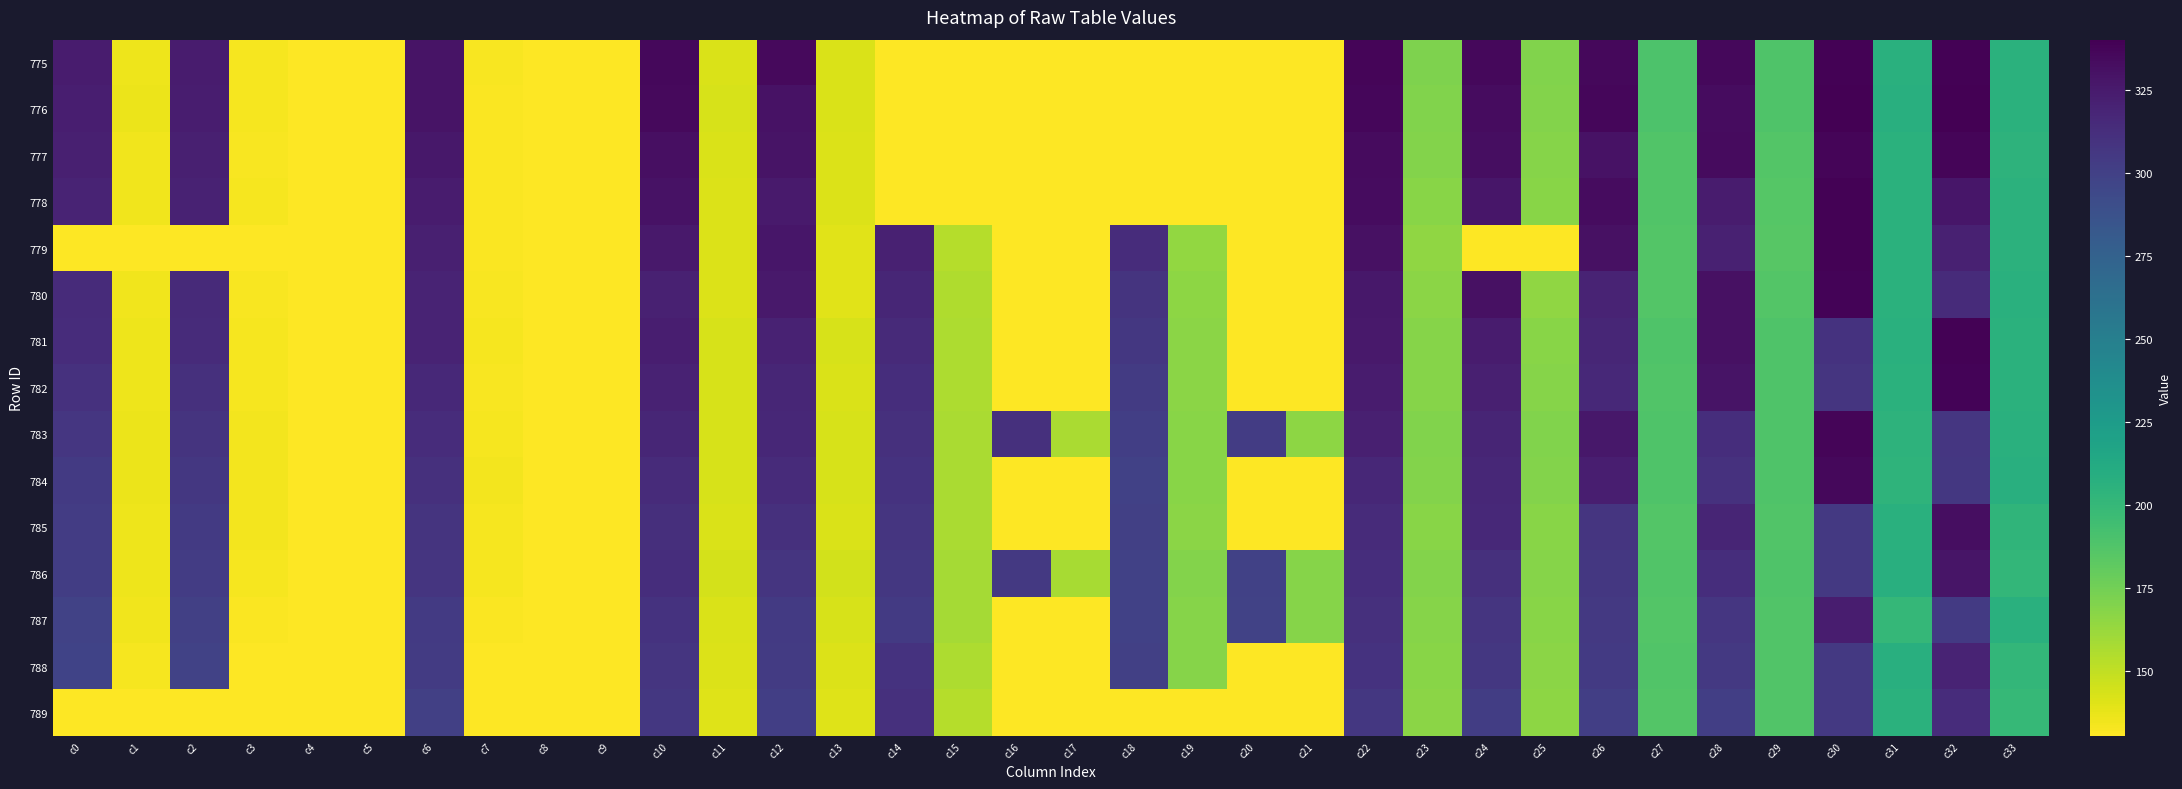

Reading left to right, what are all the values shown in this chart?

775: c0=323.7	c1=136.1	c2=324.1	c3=133.6	c4=0.0	c5=0.0	c6=328.8	c7=132.4	c8=0.0	c9=0.0	c10=335.6	c11=142.6	c12=334.4	c13=142.0	c14=0.0	c15=0.0	c16=0.0	c17=0.0	c18=0.0	c19=0.0	c20=0.0	c21=0.0	c22=337.2	c23=170.9	c24=335.8	c25=170.3	c26=335.8	c27=188.7	c28=335.2	c29=187.8	c30=339.1	c31=206.9	c32=339.1	c33=206.1
776: c0=322.8	c1=136.2	c2=323.3	c3=133.5	c4=0.0	c5=0.0	c6=329.1	c7=131.9	c8=0.0	c9=0.0	c10=334.8	c11=142.8	c12=329.9	c13=142.4	c14=0.0	c15=0.0	c16=0.0	c17=0.0	c18=0.0	c19=0.0	c20=0.0	c21=0.0	c22=336.6	c23=170.3	c24=333.3	c25=169.7	c26=336.0	c27=189.2	c28=332.8	c29=188.1	c30=340.0	c31=207.5	c32=339.3	c33=206.4
777: c0=321.2	c1=135.2	c2=322.0	c3=132.6	c4=0.0	c5=0.0	c6=326.7	c7=131.3	c8=0.0	c9=0.0	c10=331.8	c11=142.3	c12=329.0	c13=141.9	c14=0.0	c15=0.0	c16=0.0	c17=0.0	c18=0.0	c19=0.0	c20=0.0	c21=0.0	c22=334.1	c23=169.0	c24=331.9	c25=168.3	c26=329.7	c27=187.0	c28=333.9	c29=186.7	c30=337.4	c31=205.8	c32=337.0	c33=204.7
778: c0=318.8	c1=135.2	c2=319.6	c3=133.0	c4=0.0	c5=0.0	c6=323.9	c7=131.7	c8=0.0	c9=0.0	c10=330.0	c11=141.9	c12=324.6	c13=141.9	c14=0.0	c15=0.0	c16=0.0	c17=0.0	c18=0.0	c19=0.0	c20=0.0	c21=0.0	c22=333.3	c23=167.6	c24=327.6	c25=167.4	c26=333.0	c27=187.0	c28=323.8	c29=186.0	c30=338.7	c31=206.6	c32=327.4	c33=205.4
779: c0=0.0	c1=0.0	c2=0.0	c3=0.0	c4=0.0	c5=0.0	c6=321.7	c7=131.8	c8=0.0	c9=0.0	c10=325.6	c11=141.5	c12=327.0	c13=140.1	c14=320.7	c15=154.1	c16=0.0	c17=0.0	c18=313.4	c19=164.3	c20=0.0	c21=0.0	c22=330.5	c23=165.7	c24=0.0	c25=0.0	c26=331.0	c27=186.6	c28=320.6	c29=184.5	c30=338.6	c31=206.1	c32=320.6	c33=205.4
780: c0=314.1	c1=135.2	c2=315.1	c3=132.8	c4=0.0	c5=0.0	c6=319.4	c7=132.2	c8=0.0	c9=0.0	c10=321.2	c11=141.6	c12=325.7	c13=140.0	c14=317.6	c15=155.4	c16=0.0	c17=0.0	c18=308.3	c19=166.1	c20=0.0	c21=0.0	c22=326.2	c23=166.8	c24=330.6	c25=165.5	c26=319.2	c27=186.4	c28=330.6	c29=186.2	c30=338.2	c31=206.1	c32=314.1	c33=206.8
781: c0=313.0	c1=135.6	c2=314.3	c3=133.1	c4=0.0	c5=0.0	c6=318.8	c7=133.1	c8=0.0	c9=0.0	c10=322.3	c11=143.0	c12=319.9	c13=143.0	c14=314.8	c15=156.4	c16=0.0	c17=0.0	c18=306.0	c19=166.5	c20=0.0	c21=0.0	c22=325.4	c23=168.3	c24=324.0	c25=167.8	c26=317.6	c27=187.8	c28=330.4	c29=187.9	c30=309.7	c31=206.6	c32=338.5	c33=206.4
782: c0=309.8	c1=135.8	c2=311.1	c3=133.4	c4=0.0	c5=0.0	c6=315.9	c7=132.7	c8=0.0	c9=0.0	c10=319.7	c11=143.1	c12=317.6	c13=142.6	c14=312.6	c15=156.4	c16=0.0	c17=0.0	c18=303.3	c19=166.7	c20=0.0	c21=0.0	c22=323.7	c23=168.3	c24=321.4	c25=168.3	c26=315.5	c27=187.5	c28=328.9	c29=187.9	c30=307.5	c31=206.5	c32=337.8	c33=206.0
783: c0=307.1	c1=136.2	c2=308.2	c3=134.1	c4=0.0	c5=0.0	c6=313.6	c7=133.4	c8=0.0	c9=0.0	c10=317.4	c11=143.2	c12=316.5	c13=143.1	c14=310.6	c15=156.9	c16=310.6	c17=157.1	c18=301.4	c19=167.3	c20=303.1	c21=166.4	c22=321.3	c23=170.3	c24=318.5	c25=170.1	c26=326.3	c27=188.3	c28=312.7	c29=188.6	c30=337.1	c31=204.7	c32=306.6	c33=206.8
784: c0=304.8	c1=136.4	c2=306.3	c3=134.2	c4=0.0	c5=0.0	c6=311.1	c7=134.0	c8=0.0	c9=0.0	c10=314.2	c11=143.2	c12=314.0	c13=143.0	c14=308.9	c15=157.2	c16=0.0	c17=0.0	c18=299.8	c19=167.9	c20=0.0	c21=0.0	c22=316.7	c23=169.6	c24=316.6	c25=169.2	c26=322.5	c27=187.8	c28=309.7	c29=187.9	c30=335.6	c31=204.1	c32=305.7	c33=207.4
785: c0=303.2	c1=135.9	c2=304.5	c3=133.8	c4=0.0	c5=0.0	c6=308.3	c7=133.7	c8=0.0	c9=0.0	c10=311.7	c11=142.4	c12=311.2	c13=142.0	c14=307.7	c15=156.9	c16=0.0	c17=0.0	c18=300.1	c19=167.1	c20=0.0	c21=0.0	c22=314.4	c23=168.1	c24=315.5	c25=167.3	c26=307.7	c27=186.9	c28=318.6	c29=187.5	c30=305.0	c31=207.3	c32=332.6	c33=203.2
786: c0=301.6	c1=136.1	c2=303.1	c3=133.6	c4=0.0	c5=0.0	c6=308.0	c7=133.2	c8=0.0	c9=0.0	c10=312.2	c11=144.2	c12=308.0	c13=144.5	c14=305.9	c15=158.7	c16=305.4	c17=158.0	c18=299.8	c19=169.0	c20=299.5	c21=168.2	c22=312.2	c23=169.6	c24=310.8	c25=168.6	c26=306.2	c27=187.7	c28=312.9	c29=188.4	c30=305.2	c31=207.4	c32=328.5	c33=201.1
787: c0=299.0	c1=134.6	c2=300.2	c3=132.1	c4=0.0	c5=0.0	c6=304.7	c7=131.9	c8=0.0	c9=0.0	c10=309.3	c11=142.6	c12=304.7	c13=143.2	c14=304.7	c15=158.6	c16=0.0	c17=0.0	c18=299.2	c19=168.5	c20=298.8	c21=168.3	c22=310.8	c23=168.3	c24=307.9	c25=167.8	c26=305.4	c27=186.8	c28=306.7	c29=187.2	c30=323.2	c31=200.5	c32=304.8	c33=206.7
788: c0=298.0	c1=133.7	c2=299.0	c3=131.2	c4=0.0	c5=0.0	c6=303.4	c7=131.1	c8=0.0	c9=0.0	c10=308.0	c11=141.3	c12=303.4	c13=141.9	c14=309.4	c15=155.9	c16=0.0	c17=0.0	c18=300.4	c19=168.6	c20=0.0	c21=0.0	c22=309.2	c23=167.6	c24=305.7	c25=167.2	c26=304.3	c27=187.1	c28=305.5	c29=187.5	c30=305.2	c31=207.6	c32=319.2	c33=201.2
789: c0=0.0	c1=0.0	c2=0.0	c3=0.0	c4=0.0	c5=0.0	c6=300.1	c7=130.5	c8=0.0	c9=0.0	c10=305.7	c11=140.6	c12=300.8	c13=140.7	c14=311.0	c15=153.8	c16=0.0	c17=0.0	c18=0.0	c19=0.0	c20=0.0	c21=0.0	c22=305.7	c23=166.6	c24=301.8	c25=166.0	c26=301.5	c27=186.6	c28=300.8	c29=187.0	c30=305.4	c31=206.3	c32=313.1	c33=200.0